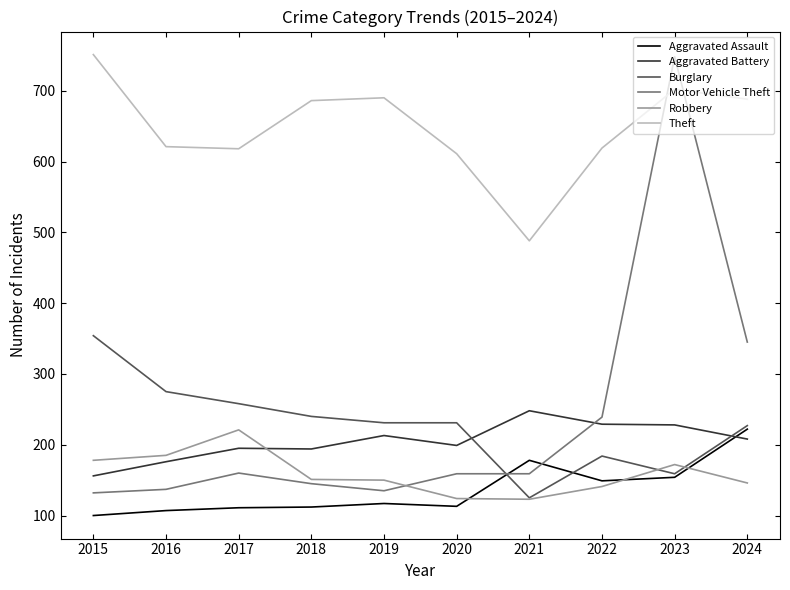

True or false: Burglary and Robbery intersect in this chart.

True